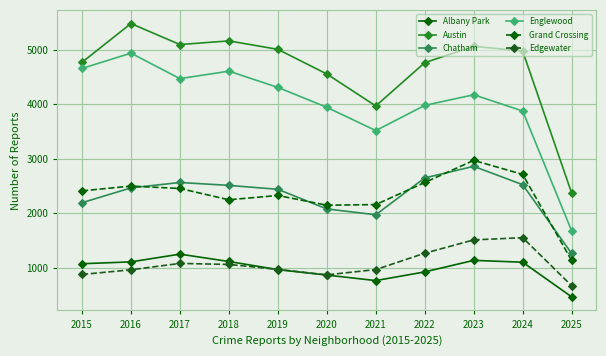

What is the value of the Chatham point at the 4th from the left?

2513